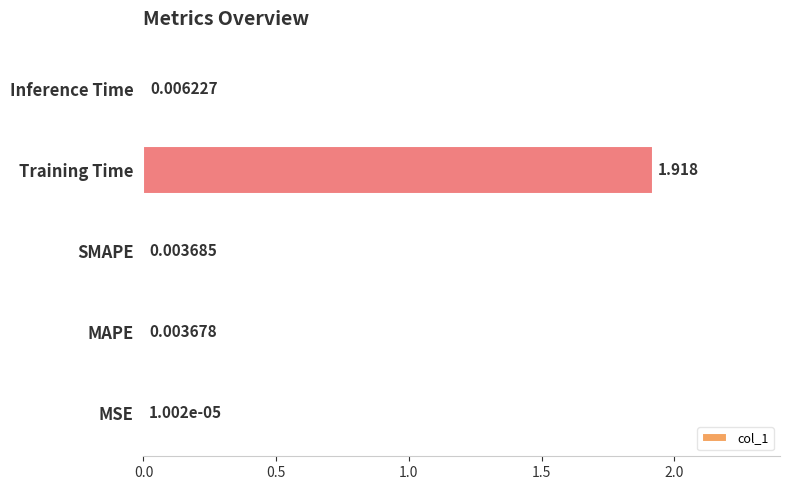

Which has a higher value, Inference Time or SMAPE?

Inference Time